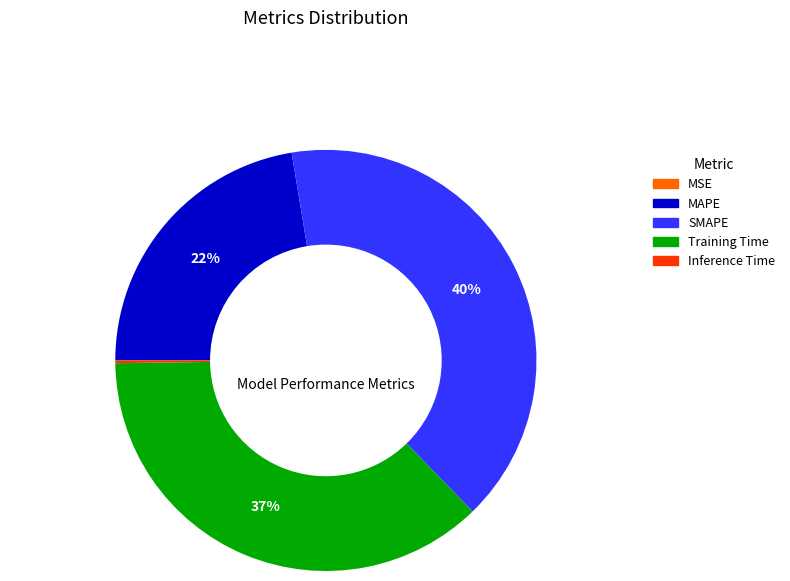

To the nearest percent, what is the difference between the SMAPE and MAPE slice percentages?

18%